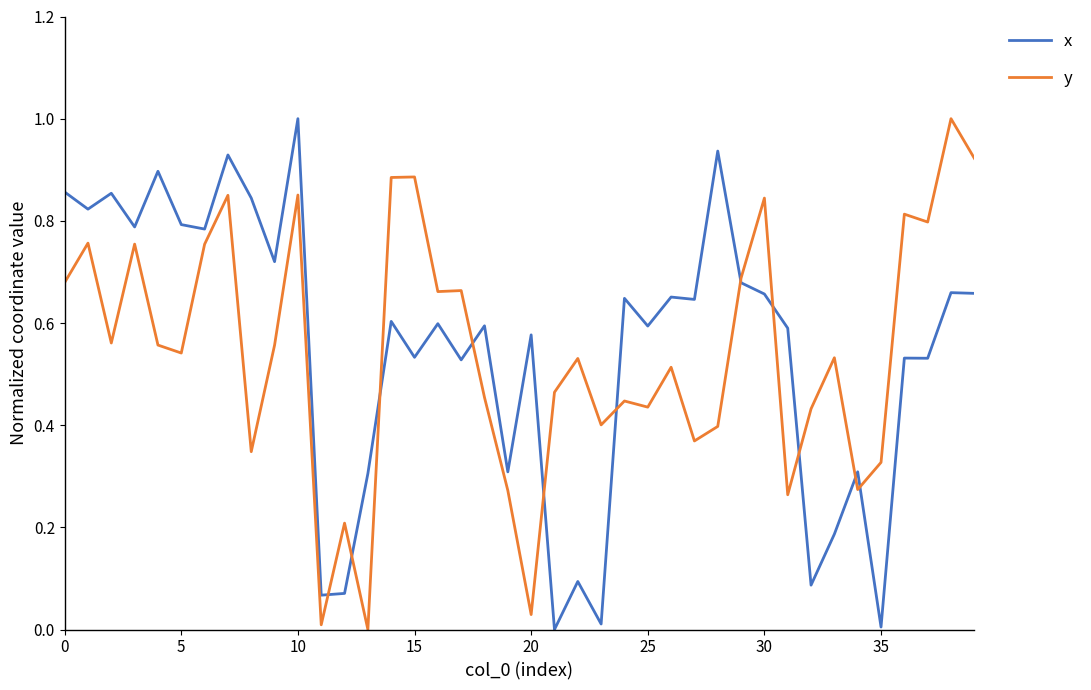

What is the maximum value shown in the chart?

1.0